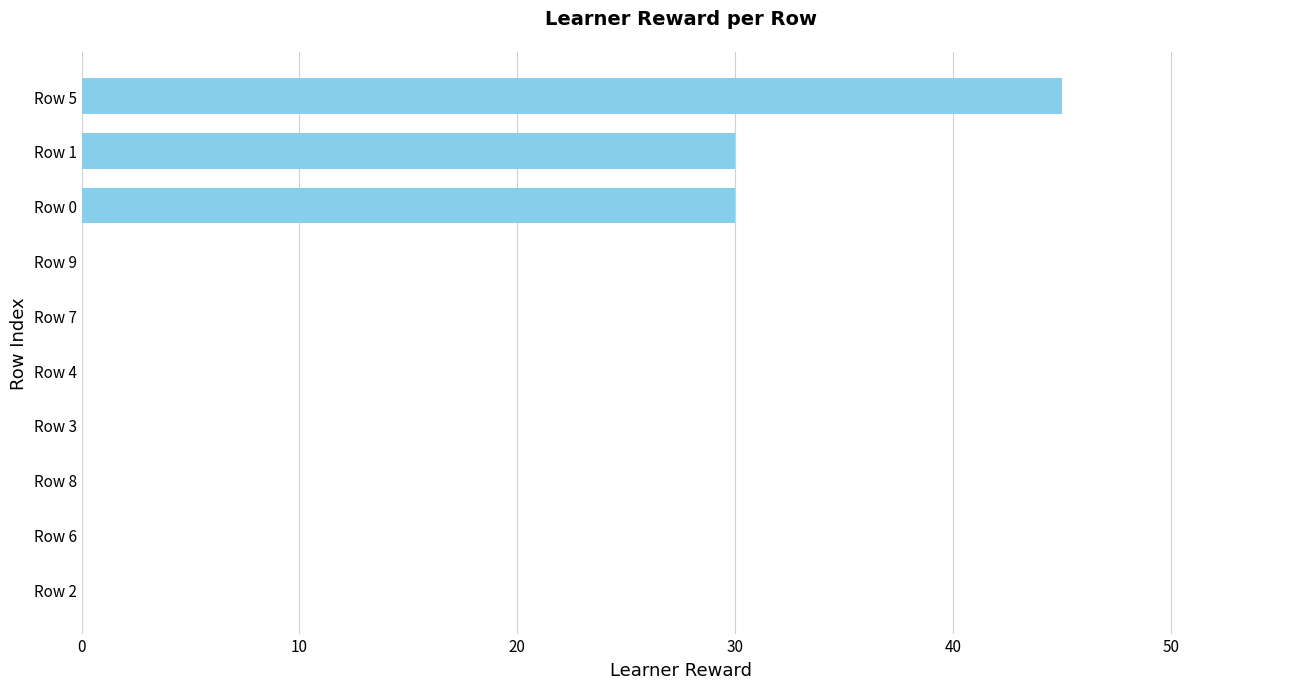

The chart shows a value of 0 at Row 9. True or false?

True